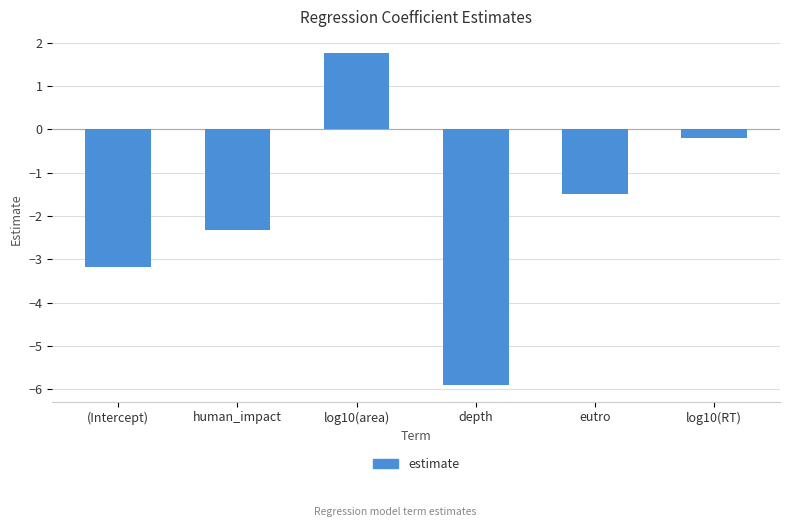

The value at log10(RT) is -0.2. True or false?

True